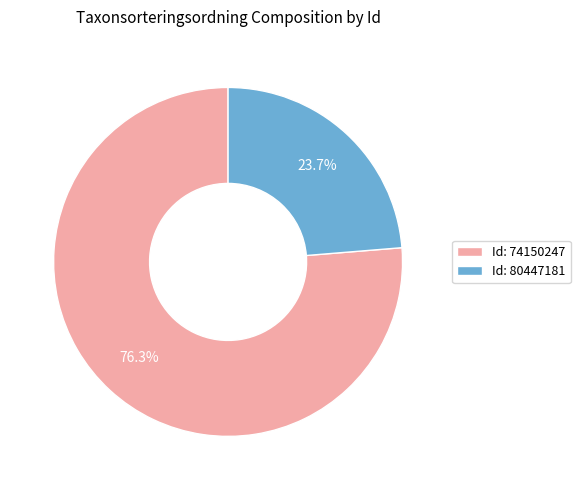

What is the ratio of the value at Id: 74150247 to the value at Id: 80447181?

3.2